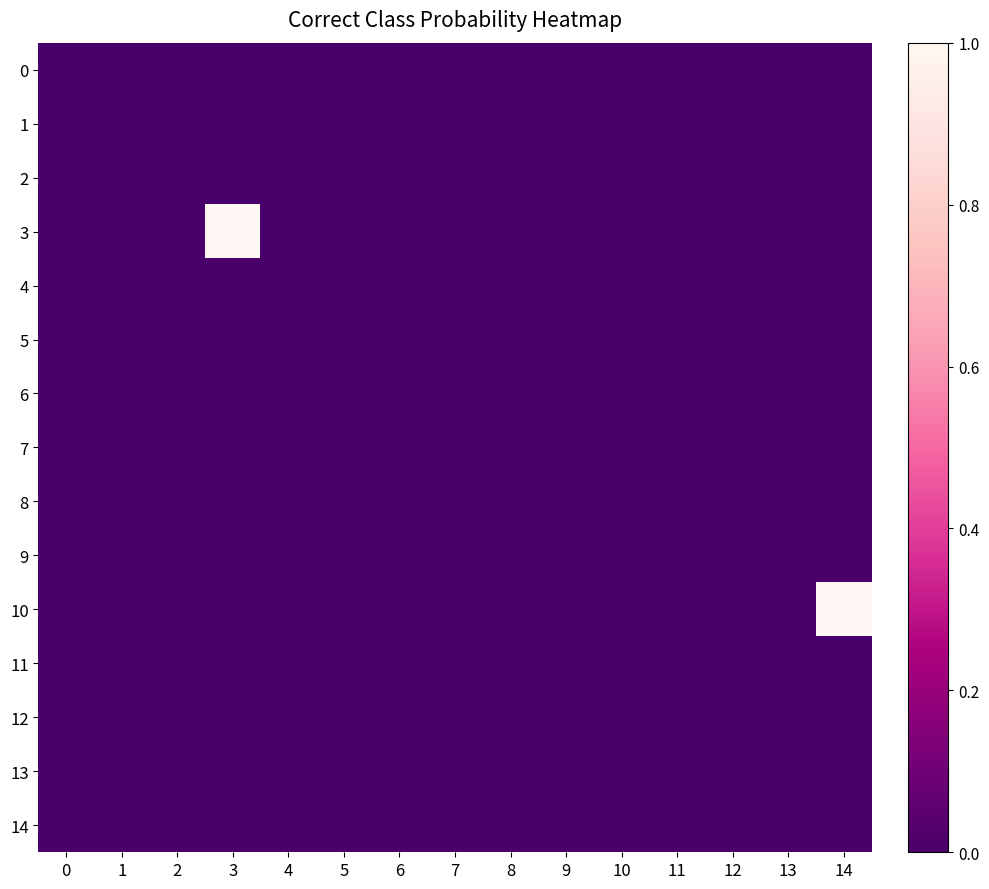

Which has a higher value, 4 or 12?

4